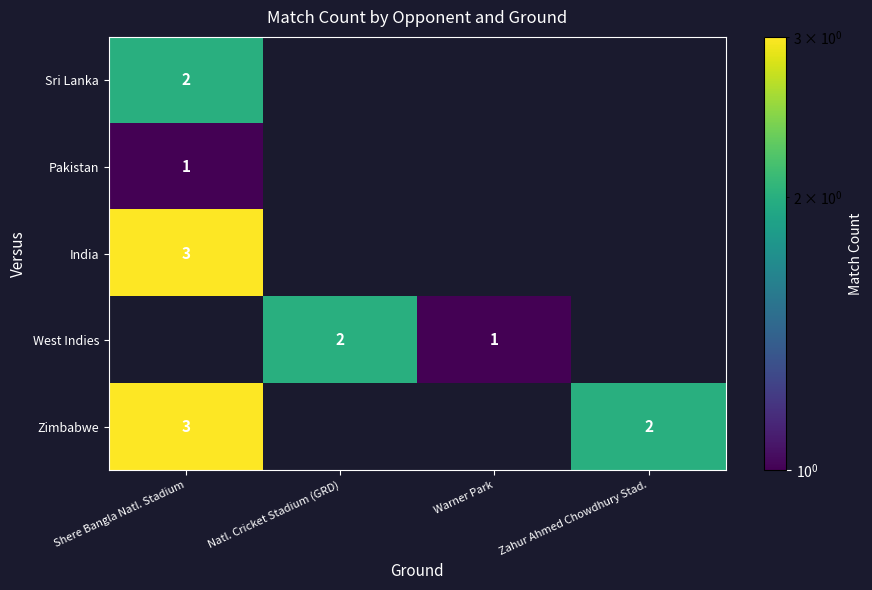

The Zimbabwe series shows 1 at Zahur Ahmed Chowdhury Stad.. True or false?

False